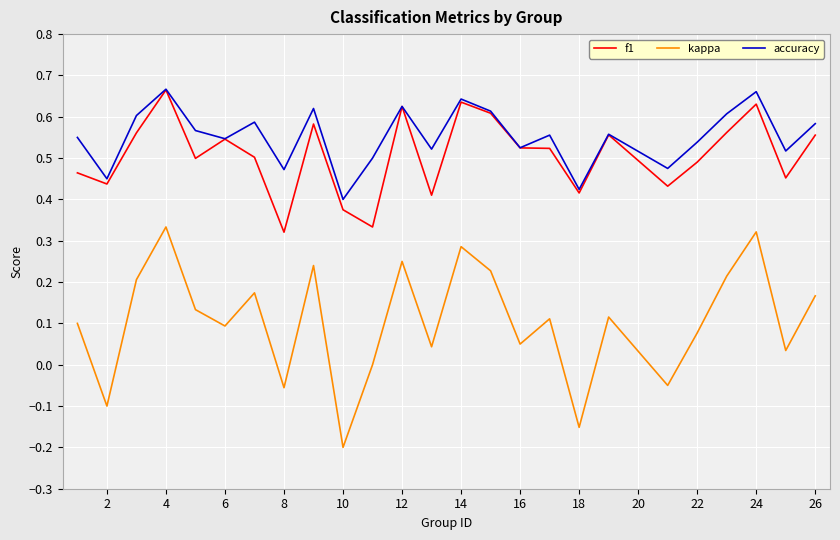

True or false: kappa and f1 cross at least once.

False